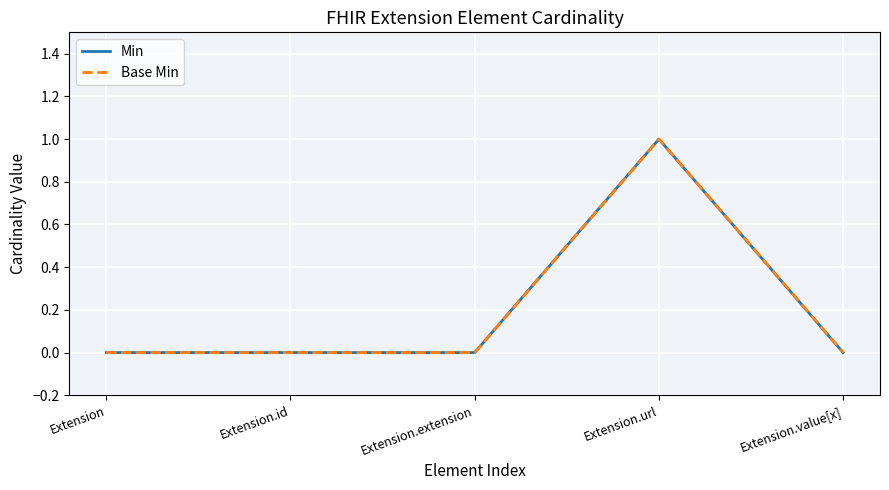

Does the chart have visible grid lines?

Yes